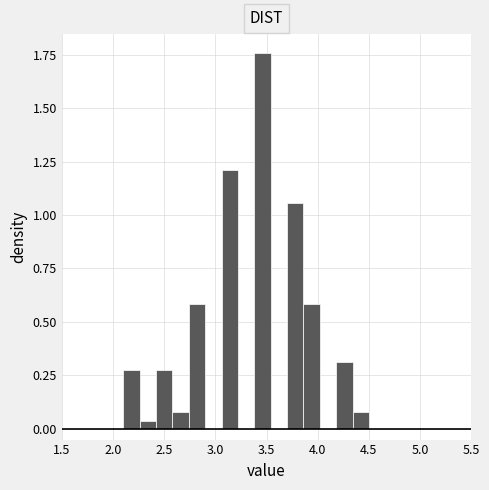

Around what value on the x-axis is the tallest bar? Give the approximate position of its centre, as read against the axis.

3.45